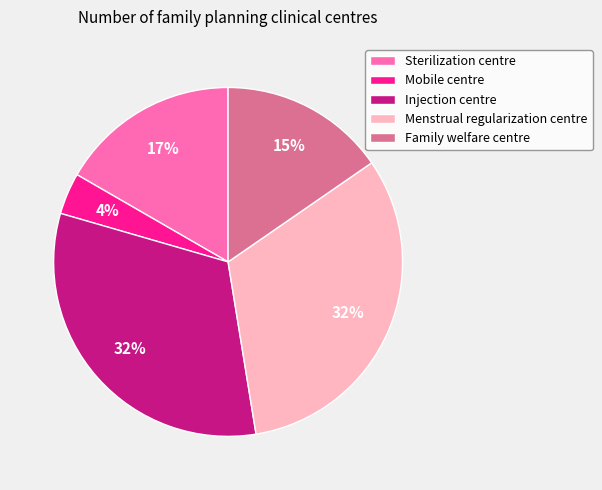

What percentage is the Mobile centre slice, to the nearest percent?

4%